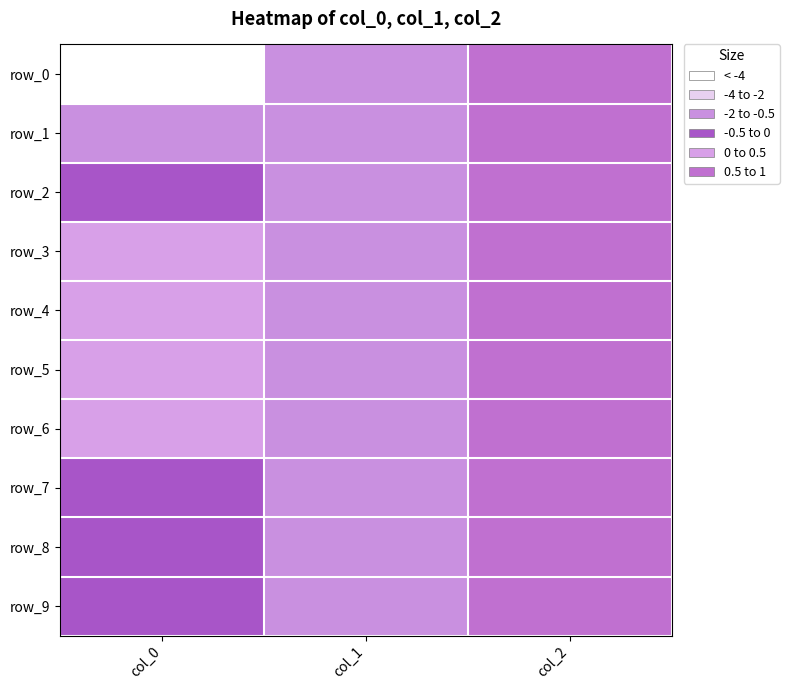

Reading right to left, extract all data points from this chart.

row_0: col_2=1.0	col_1=-1.0	col_0=-7.8
row_1: col_2=1.0	col_1=-1.0	col_0=-1.9
row_2: col_2=1.0	col_1=-1.0	col_0=-0.1
row_3: col_2=1.0	col_1=-1.0	col_0=0.1
row_4: col_2=1.0	col_1=-1.0	col_0=0.0
row_5: col_2=1.0	col_1=-1.0	col_0=0.0
row_6: col_2=1.0	col_1=-1.0	col_0=0.0
row_7: col_2=1.0	col_1=-1.0	col_0=-0.0
row_8: col_2=1.0	col_1=-1.0	col_0=-0.0
row_9: col_2=1.0	col_1=-1.0	col_0=-0.0